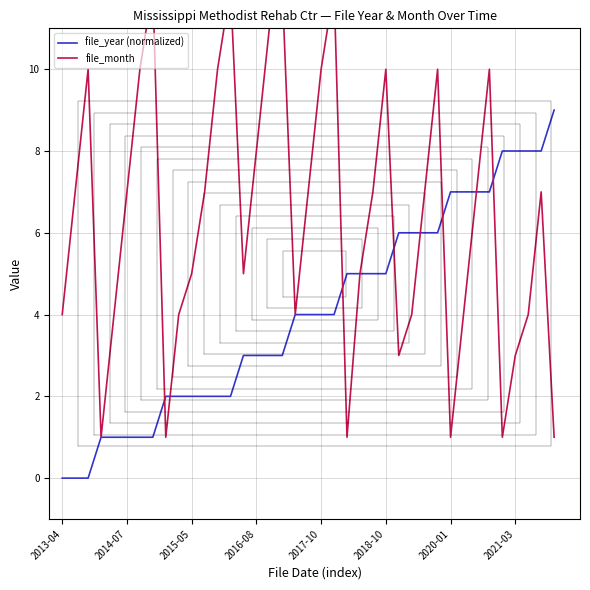

After their last crossing, which series has the higher values: file_year (normalized) or file_month?

file_year (normalized)